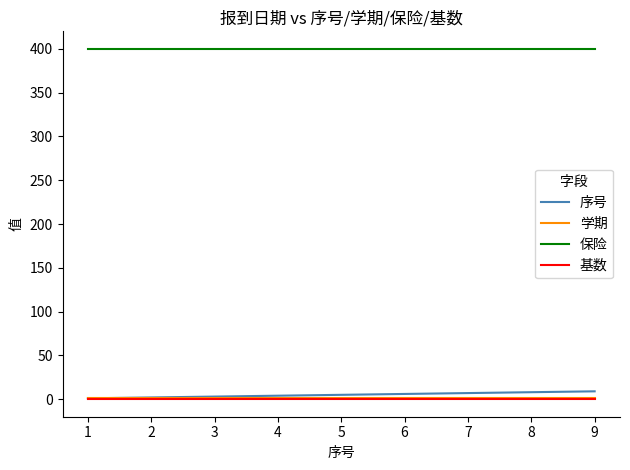

True or false: 保险 and 基数 intersect in this chart.

False